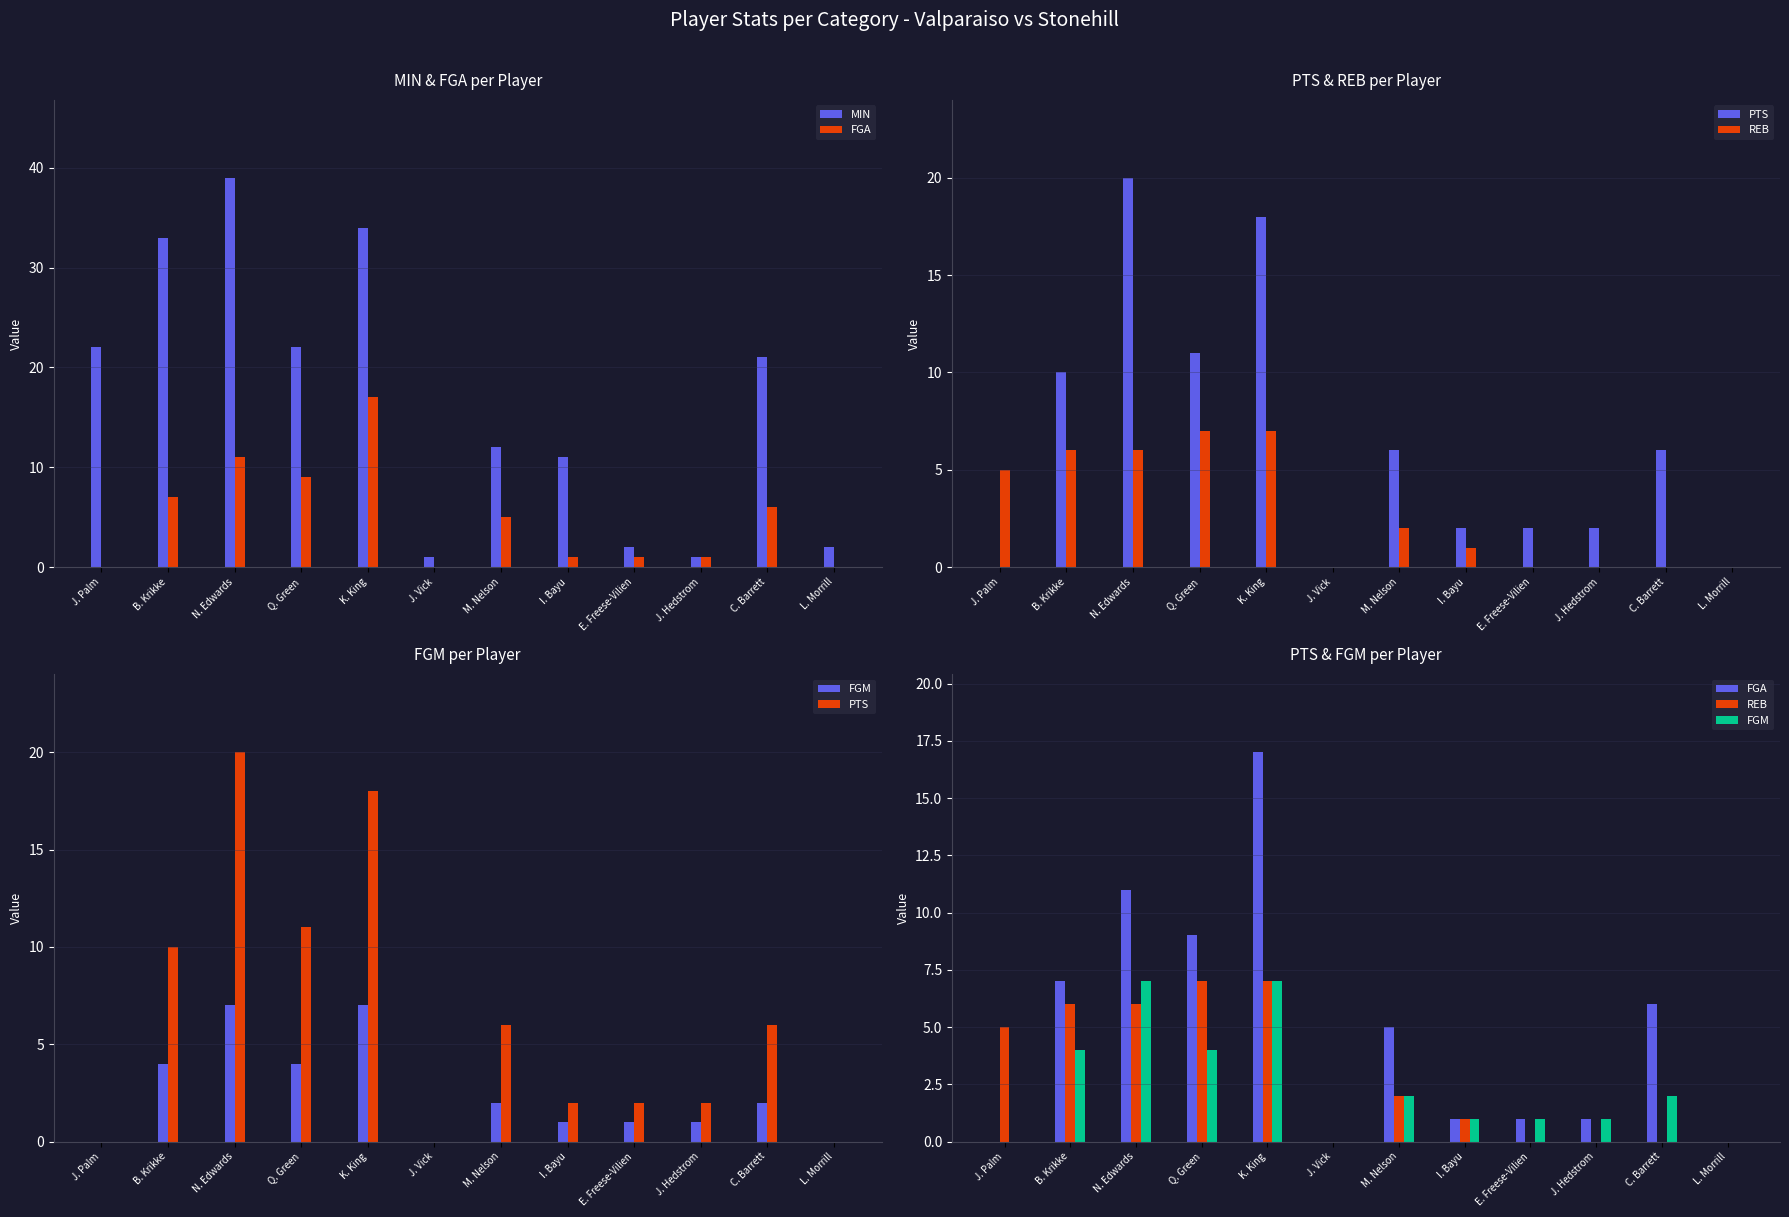

What is the total value across all series at B. Krikke?

60